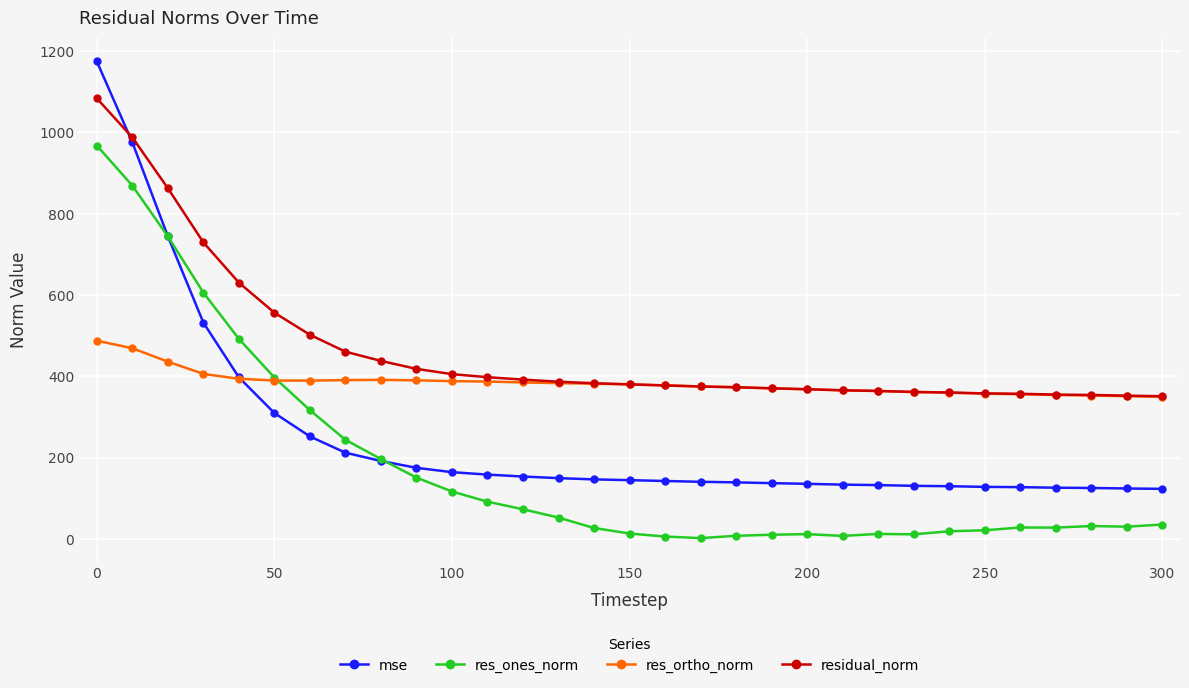

Rank the series by their average value, from lowest to highest.

res_ones_norm, mse, res_ortho_norm, residual_norm